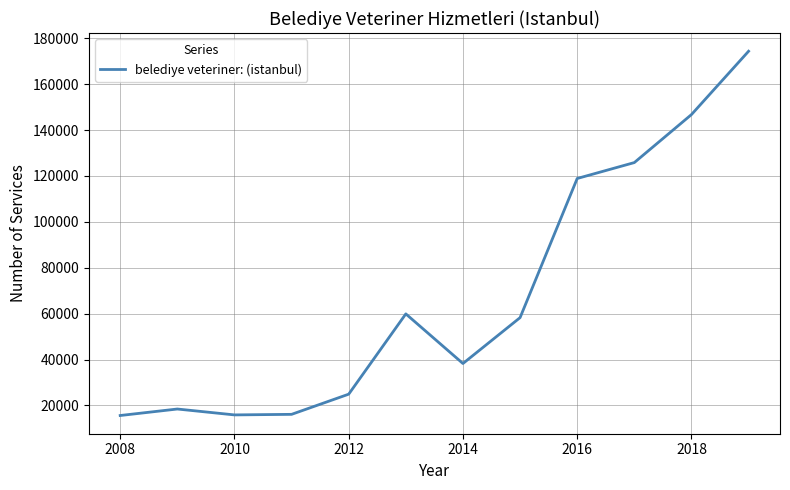

What is the average value?

67780